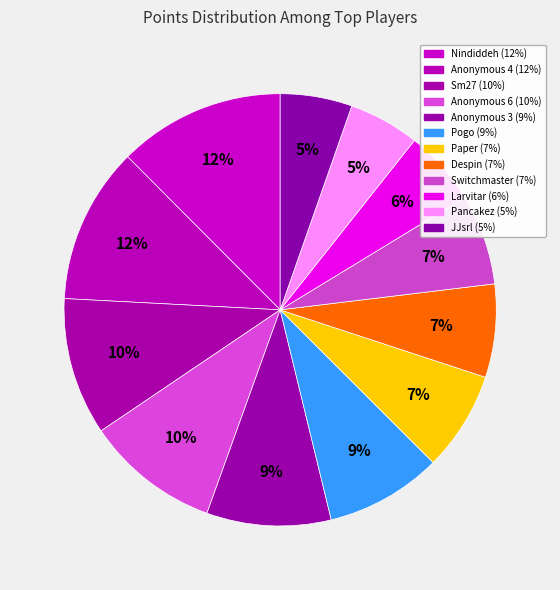

Is the sum of Switchmaster and Sm27 greater than half?

No